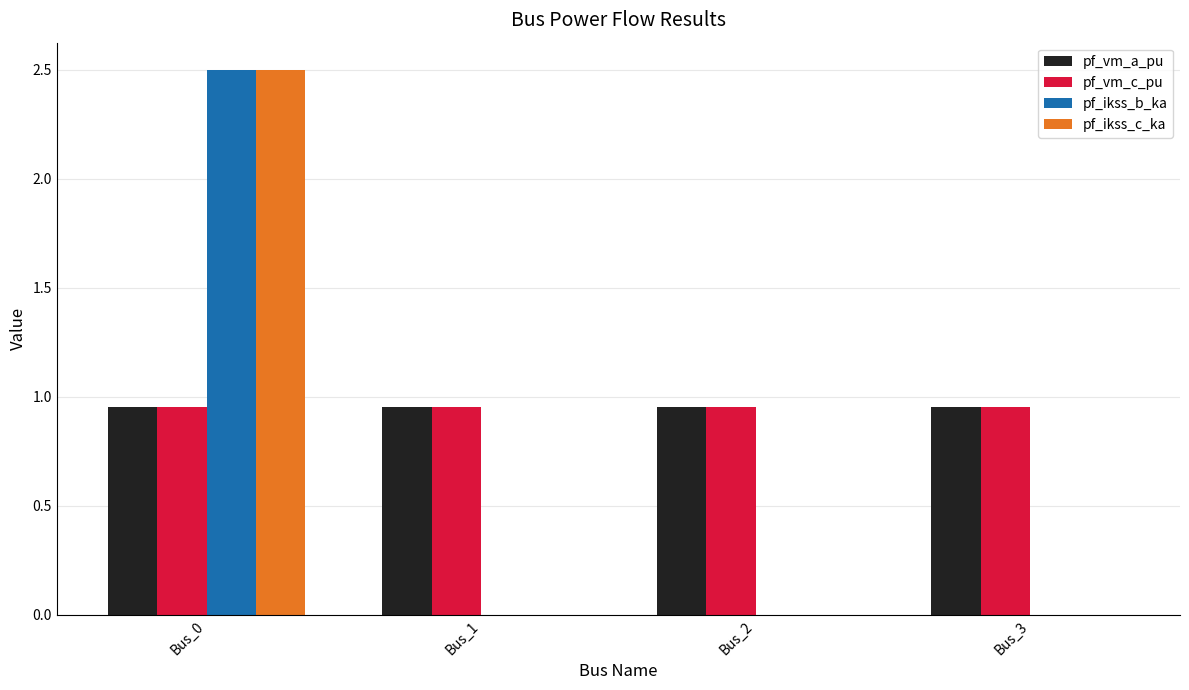

Count the number of data series in this chart.

4